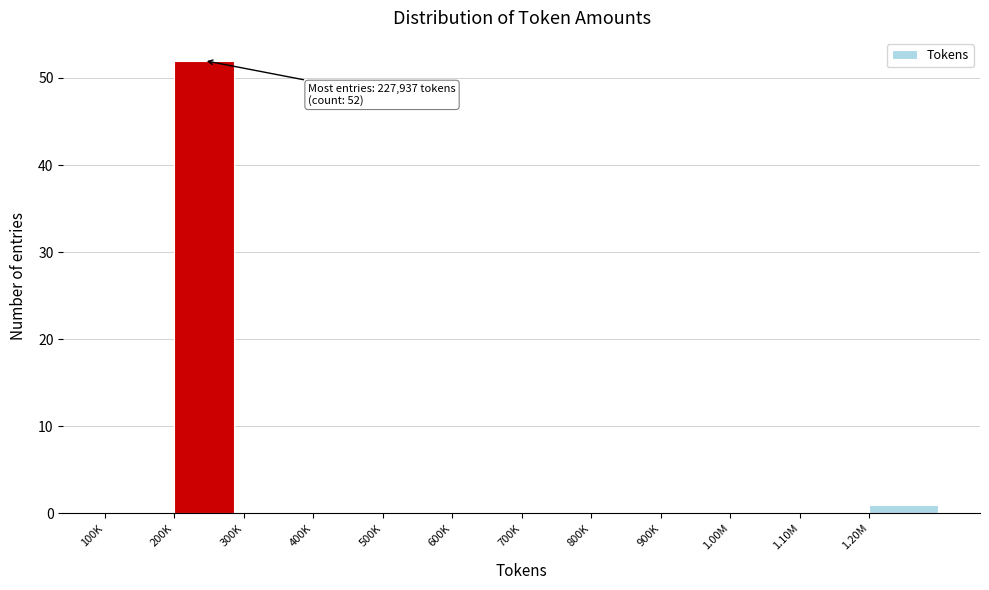

Reading left to right, extract all data points from this chart.

100K=0	200K=52	300K=0	400K=0	500K=0	600K=0	700K=0	800K=0	900K=0	1.00M=0	1.10M=0	1.20M=1